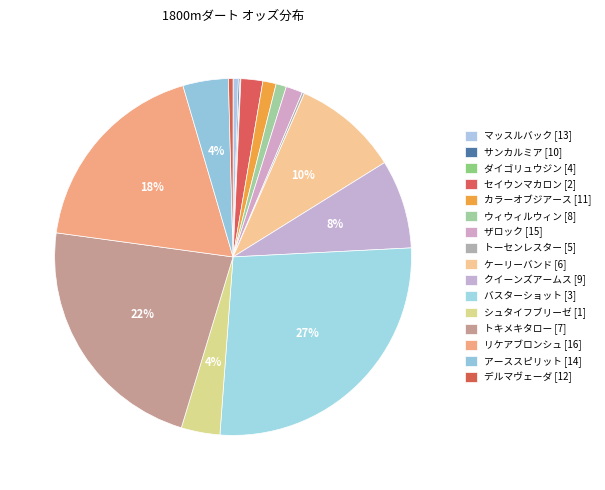

Count the number of slices in the pie.

16